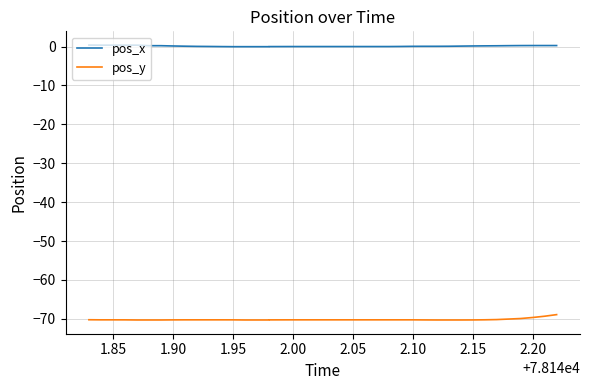

At how many categories does at least one series exceed -37?

40